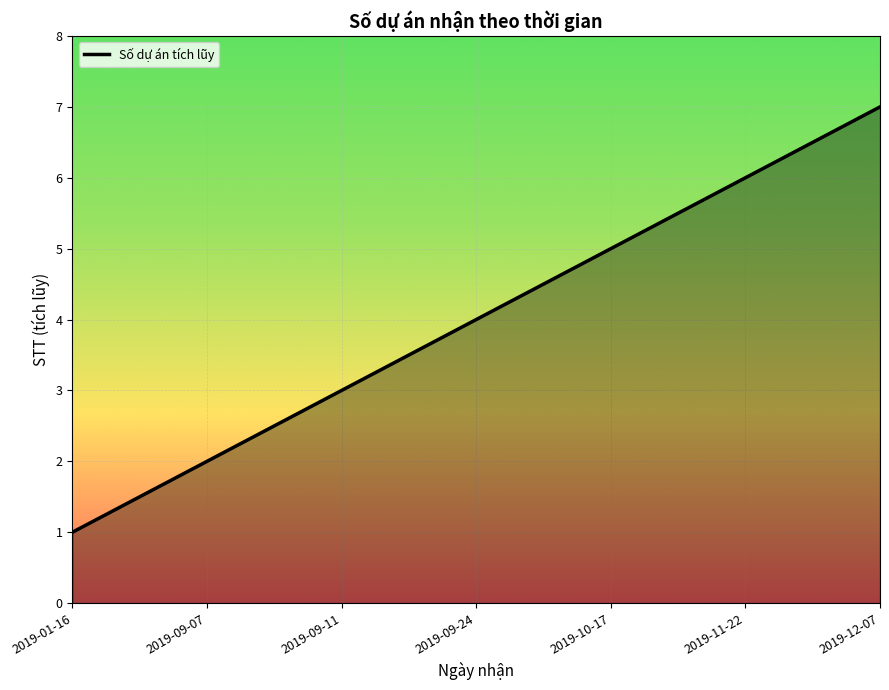

Read the value at 2019-10-17.

5